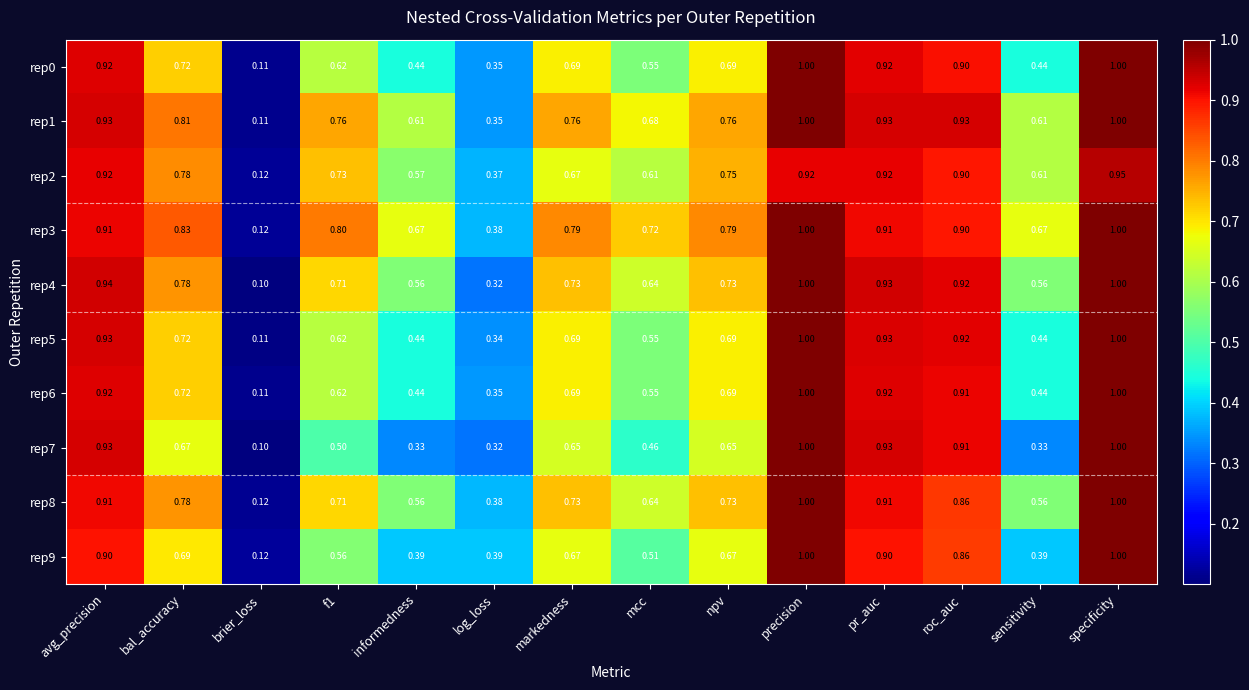

At which category is the sum across all series the highest?

specificity